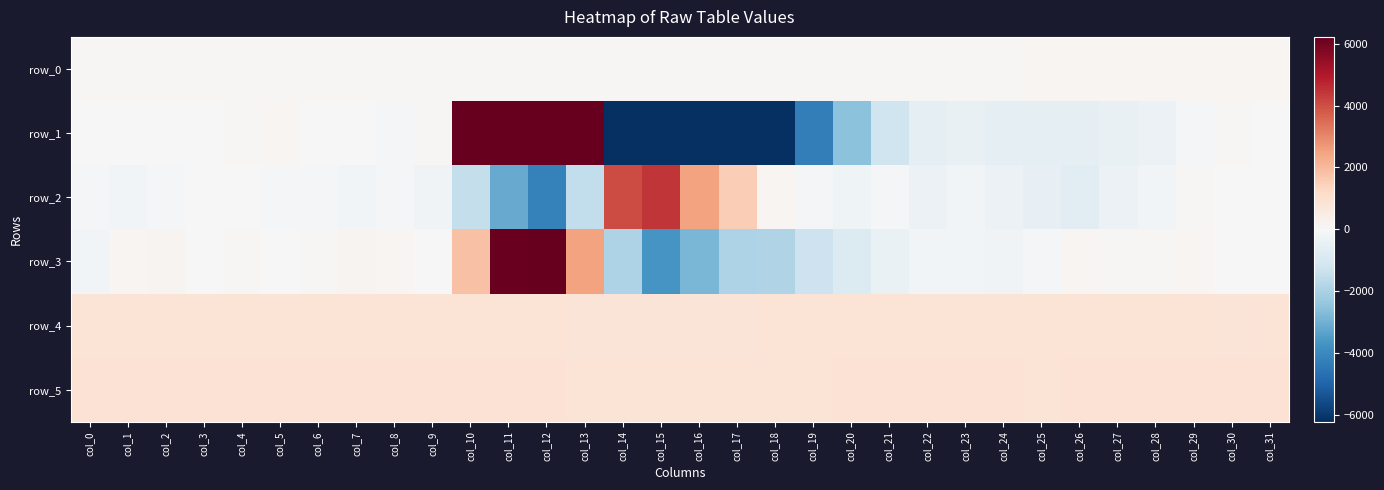

How many series are shown in this chart?

6